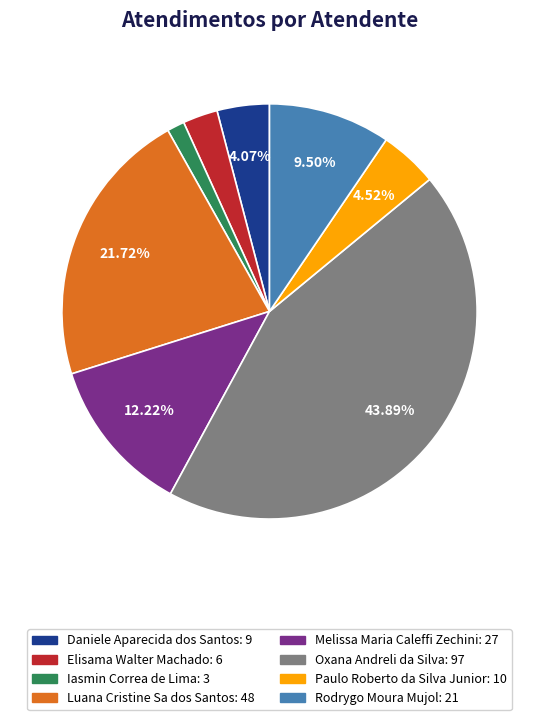

How many slices are in this pie chart?

8